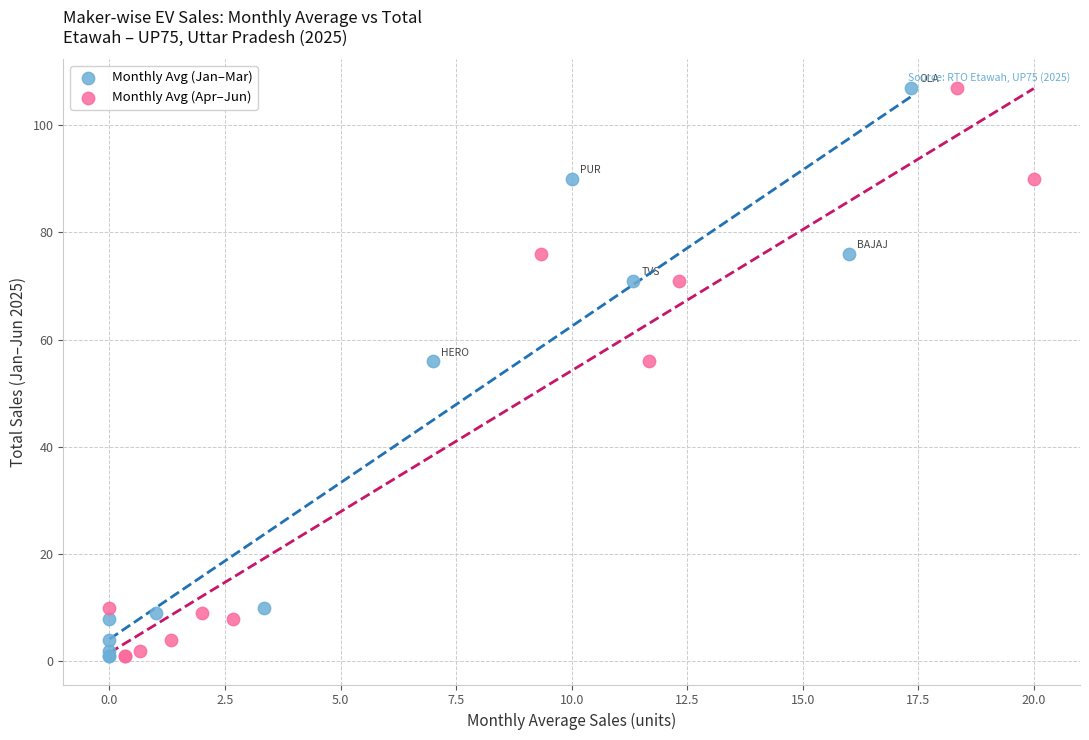

What are all the series names shown in the legend?

Monthly Avg (Jan–Mar), Monthly Avg (Apr–Jun)